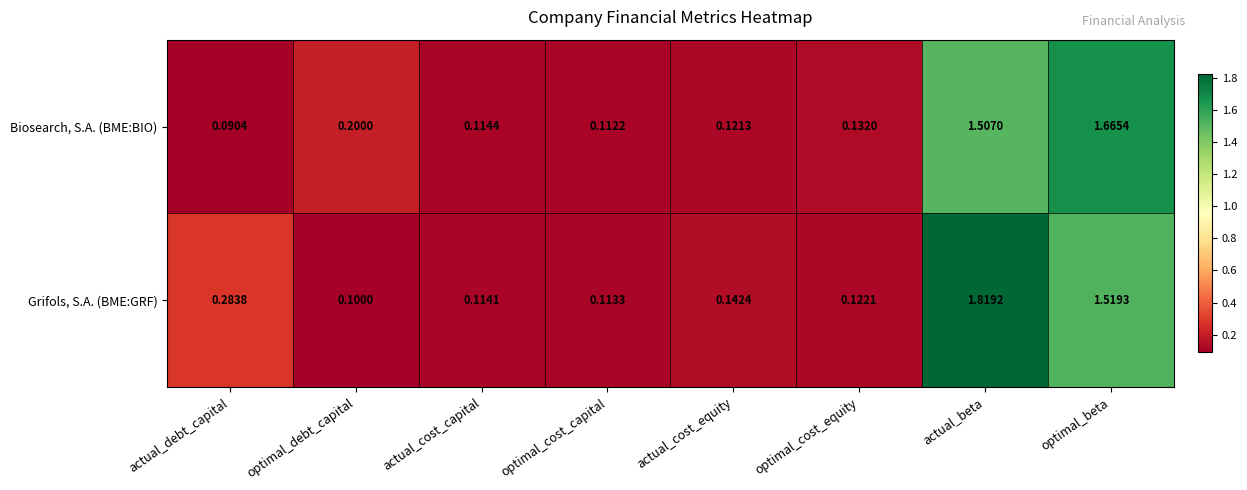

Which series has the largest total across all categories?

Grifols, S.A. (BME:GRF)